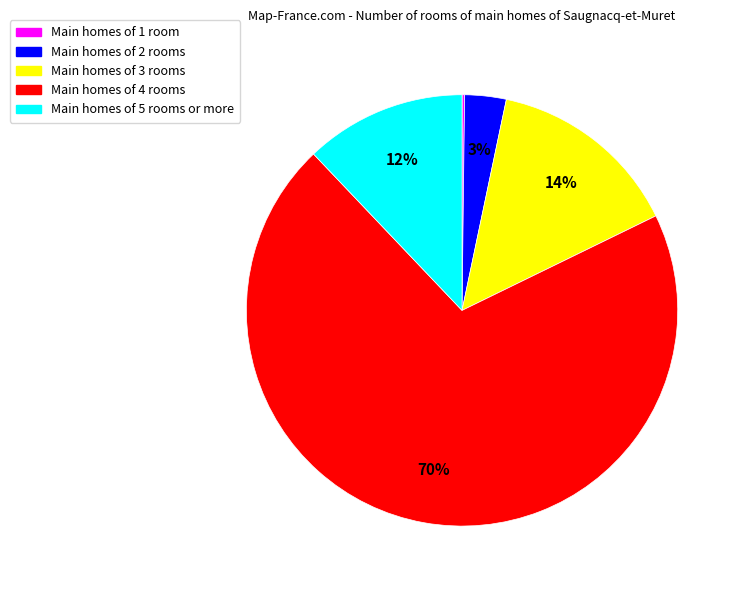

True or false: Main homes of 4 rooms accounts for 70% of the total.

True